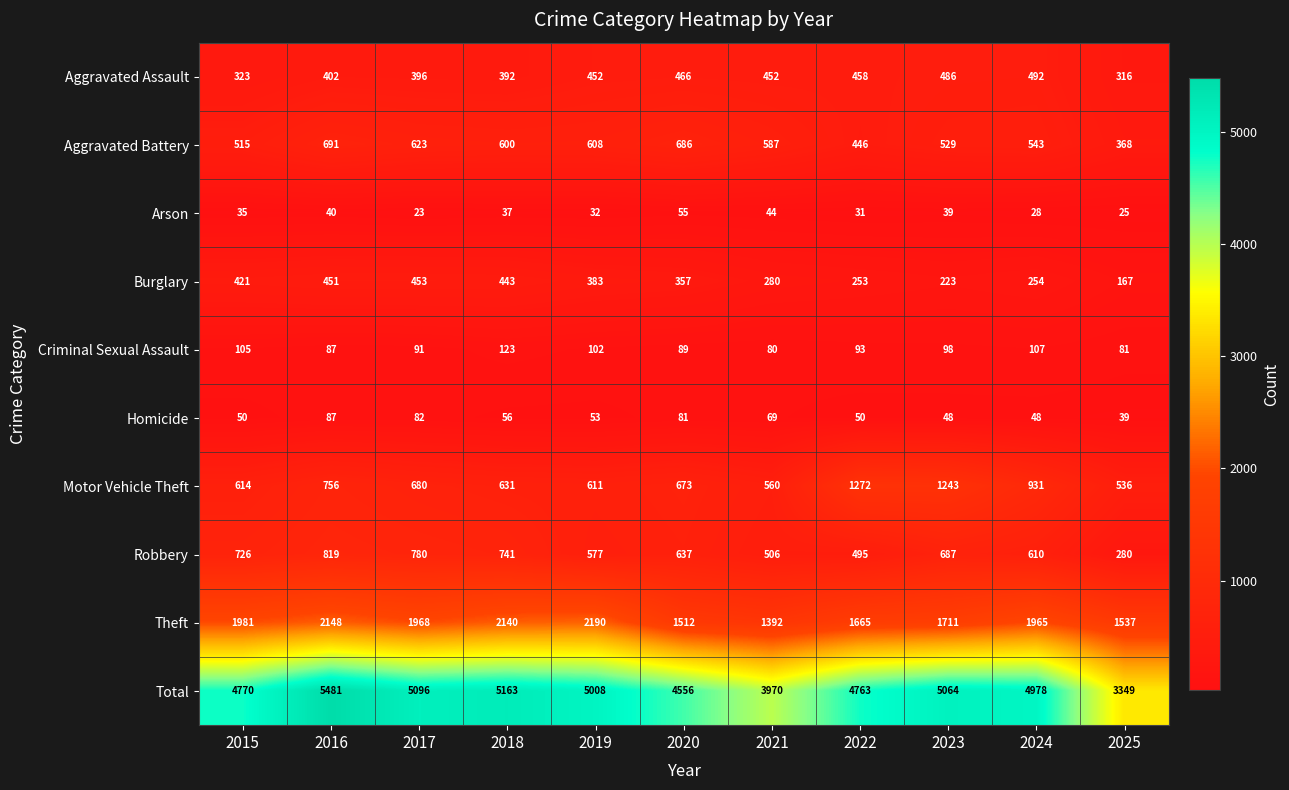

At how many categories does at least one series exceed 619?

11